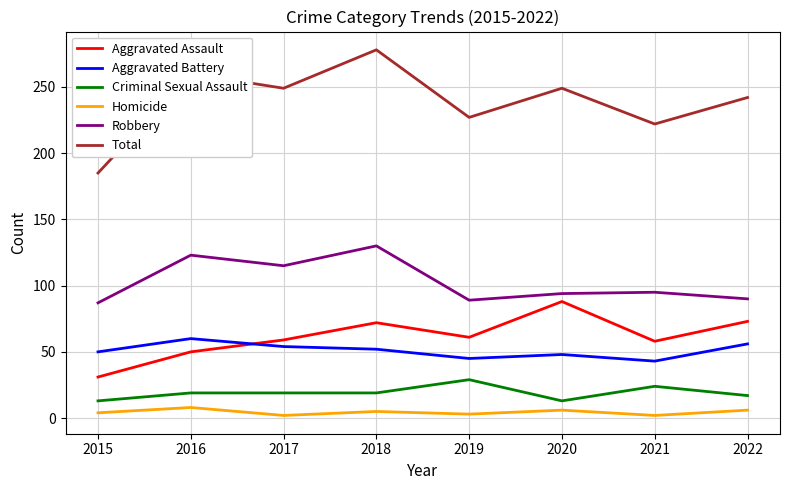

Which series changed the most between 2018 and 2022?

Robbery